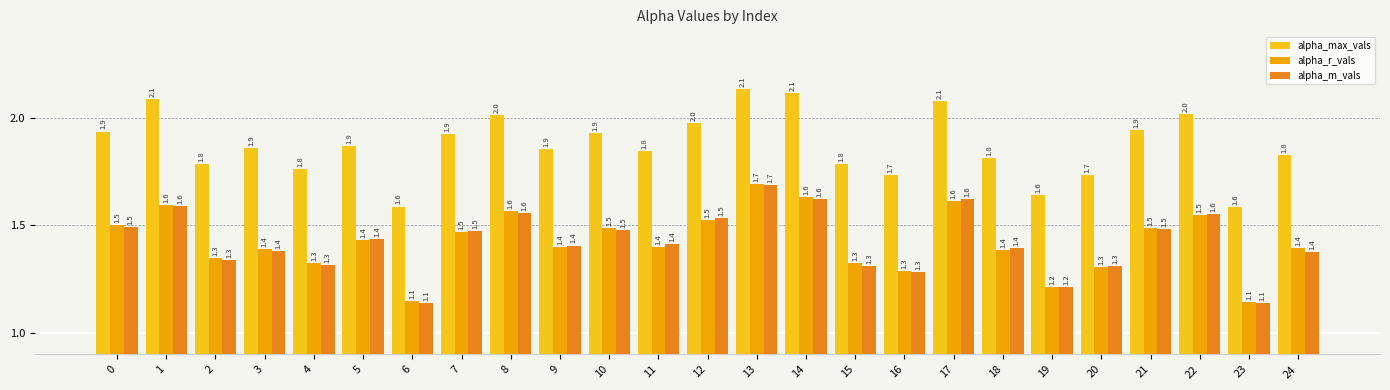

True or false: alpha_m_vals has a value of 2.4 at 0.

False